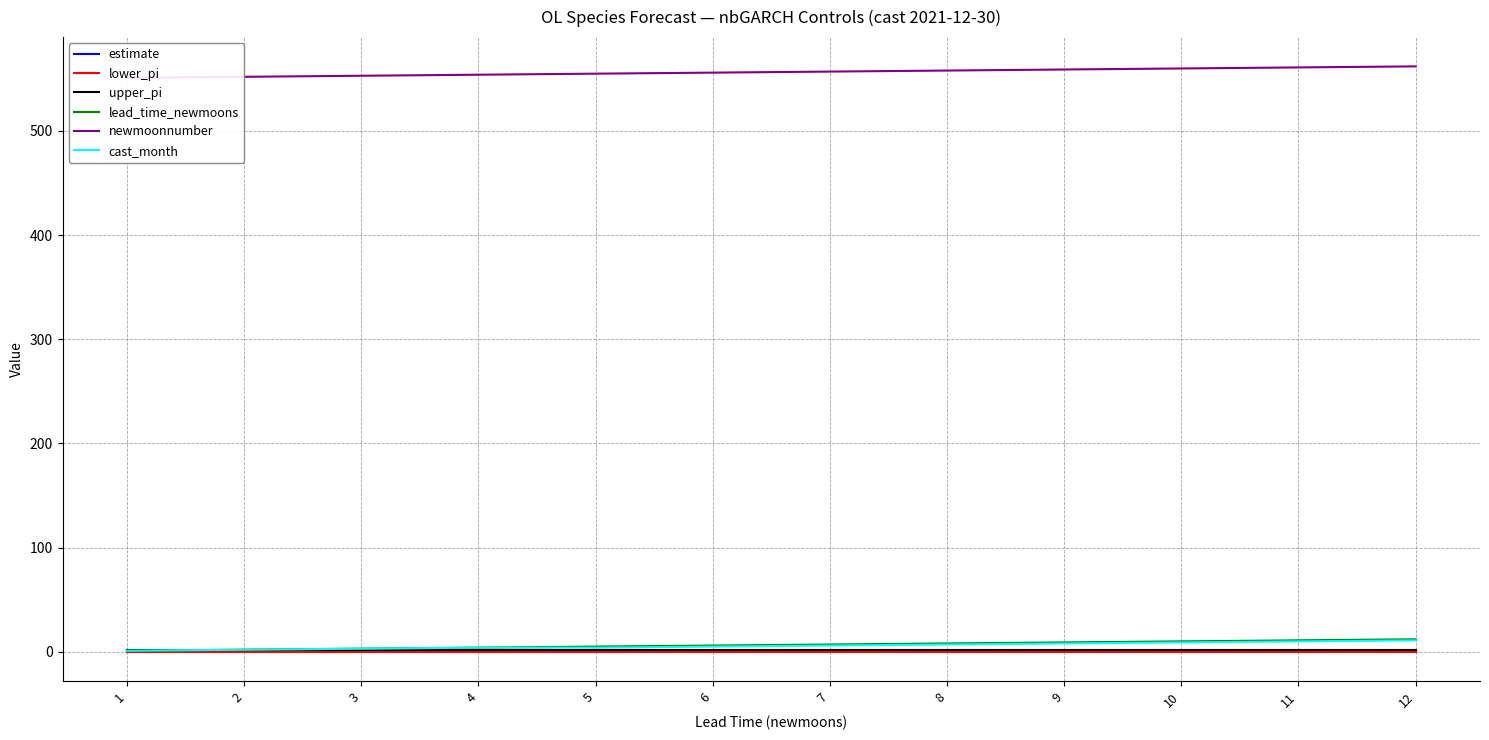

The cast_month series shows 0.2 at 1. True or false?

False